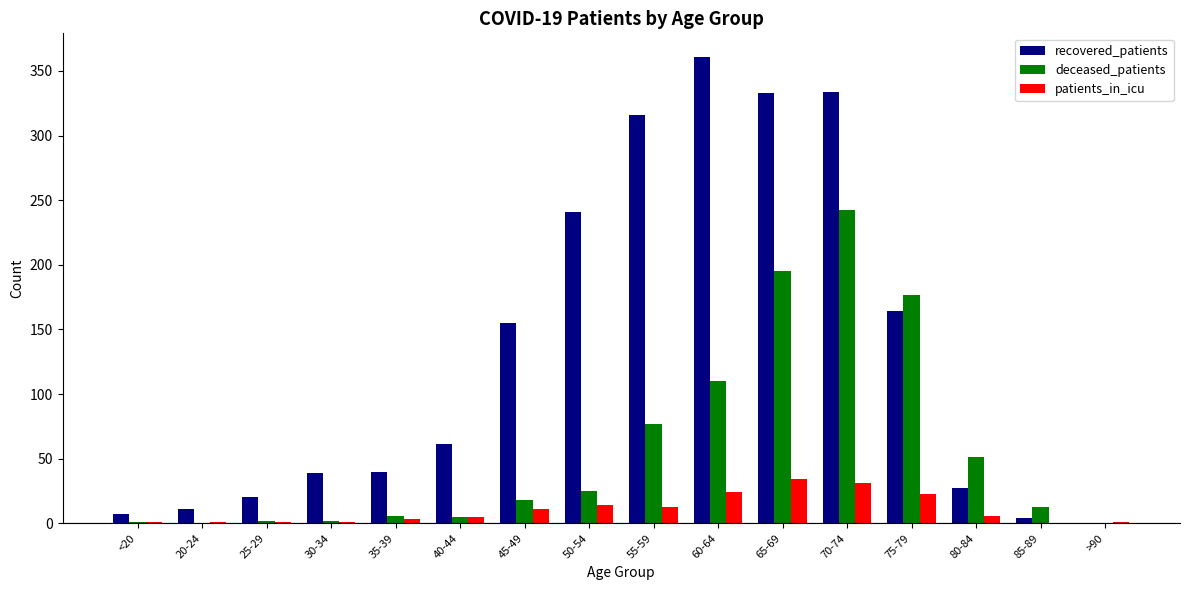

Are the bars grouped side by side (vs. stacked)?

Yes